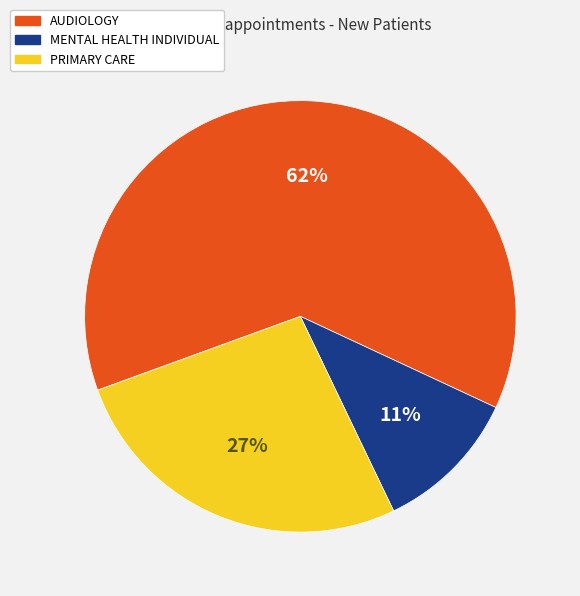

Is it true that AUDIOLOGY is 51% of the pie?

False